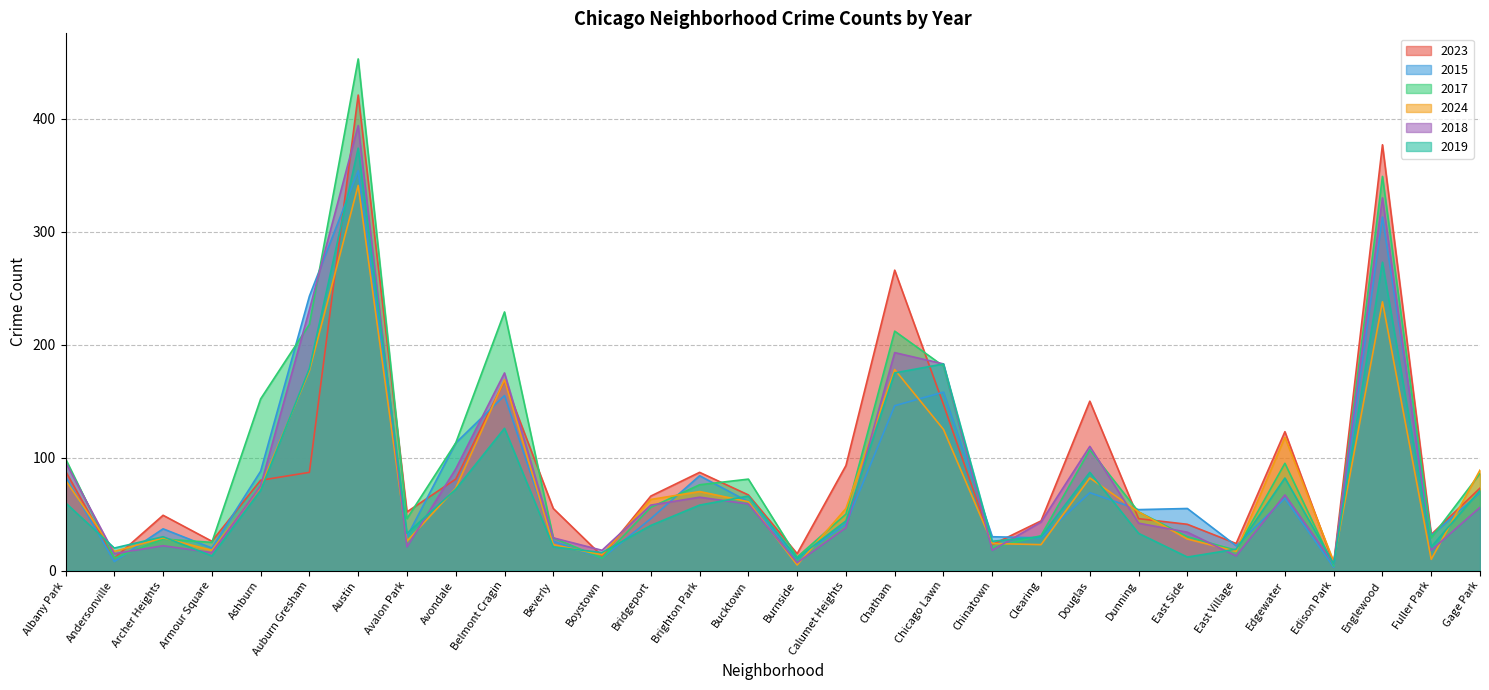

At how many categories does at least one series exceed 388?

1